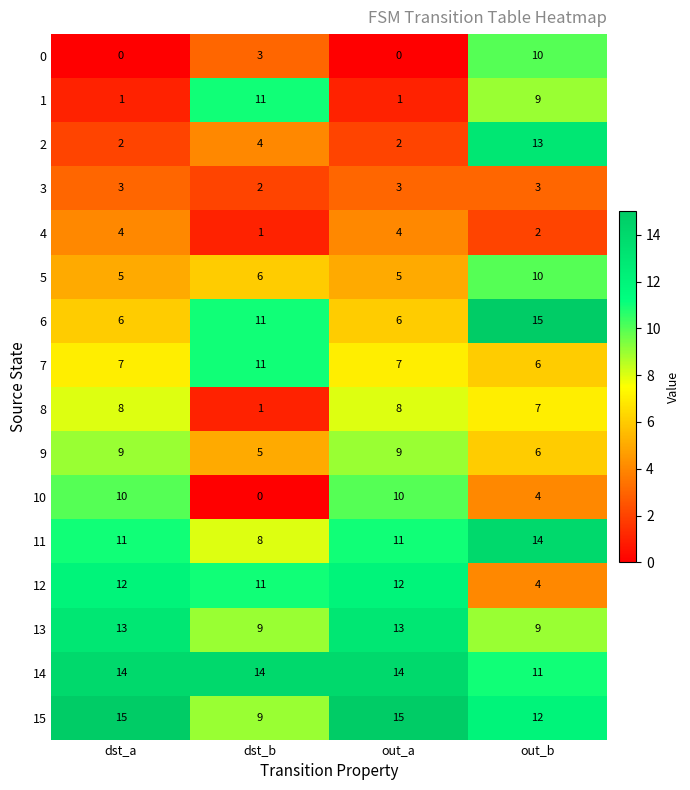

Which series has the largest total across all categories?

14